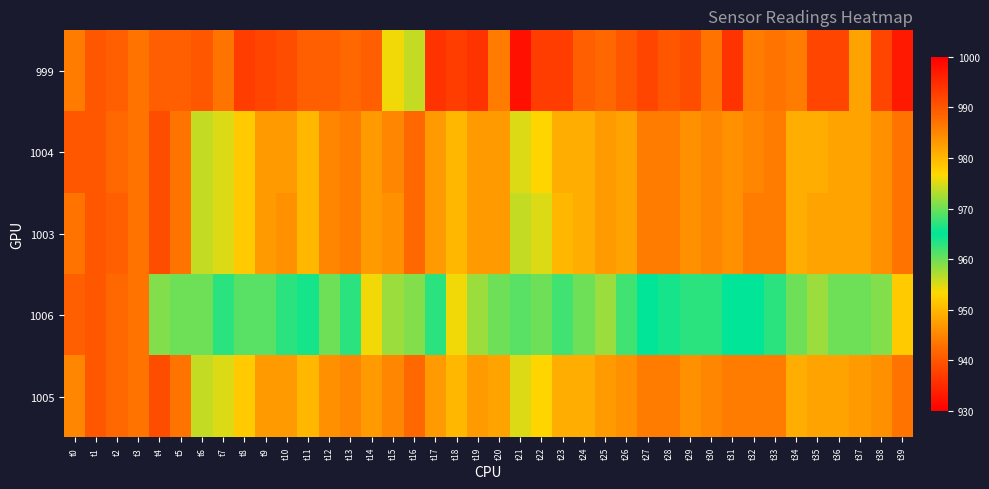

Reading right to left, transcribe all the data shown in this chart.

999: t39=997	t38=992	t37=948	t36=992	t35=992	t34=944	t33=943	t32=944	t31=994	t30=943	t29=991	t28=990	t27=992	t26=990	t25=988	t24=989	t23=993	t22=993	t21=998	t20=944	t19=994	t18=993	t17=994	t16=956	t15=954	t14=941	t13=942	t12=941	t11=941	t10=939	t9=992	t8=993	t7=943	t6=940	t5=941	t4=941	t3=943	t2=941	t1=940	t0=944
1004: t39=943	t38=946	t37=948	t36=948	t35=949	t34=949	t33=944	t32=945	t31=946	t30=945	t29=946	t28=944	t27=944	t26=948	t25=947	t24=949	t23=949	t22=953	t21=955	t20=947	t19=947	t18=950	t17=947	t16=942	t15=945	t14=947	t13=944	t12=945	t11=950	t10=947	t9=947	t8=952	t7=955	t6=956	t5=943	t4=939	t3=943	t2=942	t1=940	t0=940
1003: t39=943	t38=946	t37=948	t36=948	t35=948	t34=949	t33=944	t32=944	t31=946	t30=945	t29=946	t28=944	t27=944	t26=948	t25=947	t24=949	t23=950	t22=955	t21=956	t20=947	t19=947	t18=950	t17=947	t16=942	t15=946	t14=947	t13=944	t12=945	t11=950	t10=946	t9=947	t8=952	t7=955	t6=956	t5=943	t4=939	t3=943	t2=941	t1=940	t0=943
1006: t39=978	t38=971	t37=970	t36=970	t35=972	t34=970	t33=963	t32=965	t31=965	t30=967	t29=967	t28=964	t27=965	t26=968	t25=972	t24=970	t23=968	t22=970	t21=969	t20=970	t19=972	t18=976	t17=967	t16=971	t15=972	t14=976	t13=967	t12=970	t11=964	t10=967	t9=969	t8=969	t7=967	t6=970	t5=970	t4=971	t3=943	t2=942	t1=940	t0=941
1005: t39=943	t38=946	t37=947	t36=948	t35=948	t34=949	t33=944	t32=944	t31=944	t30=945	t29=946	t28=944	t27=944	t26=946	t25=947	t24=949	t23=949	t22=953	t21=955	t20=948	t19=947	t18=950	t17=947	t16=942	t15=945	t14=947	t13=945	t12=946	t11=950	t10=947	t9=947	t8=952	t7=955	t6=956	t5=943	t4=939	t3=943	t2=942	t1=940	t0=945